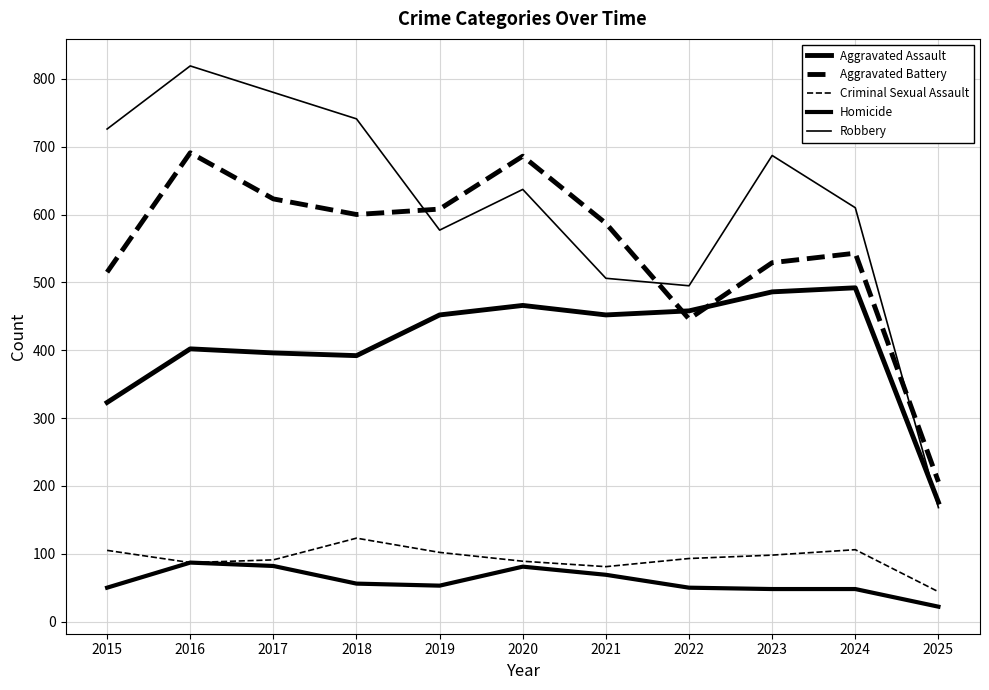

Read the Robbery value at 2024, to the nearest 50.

600